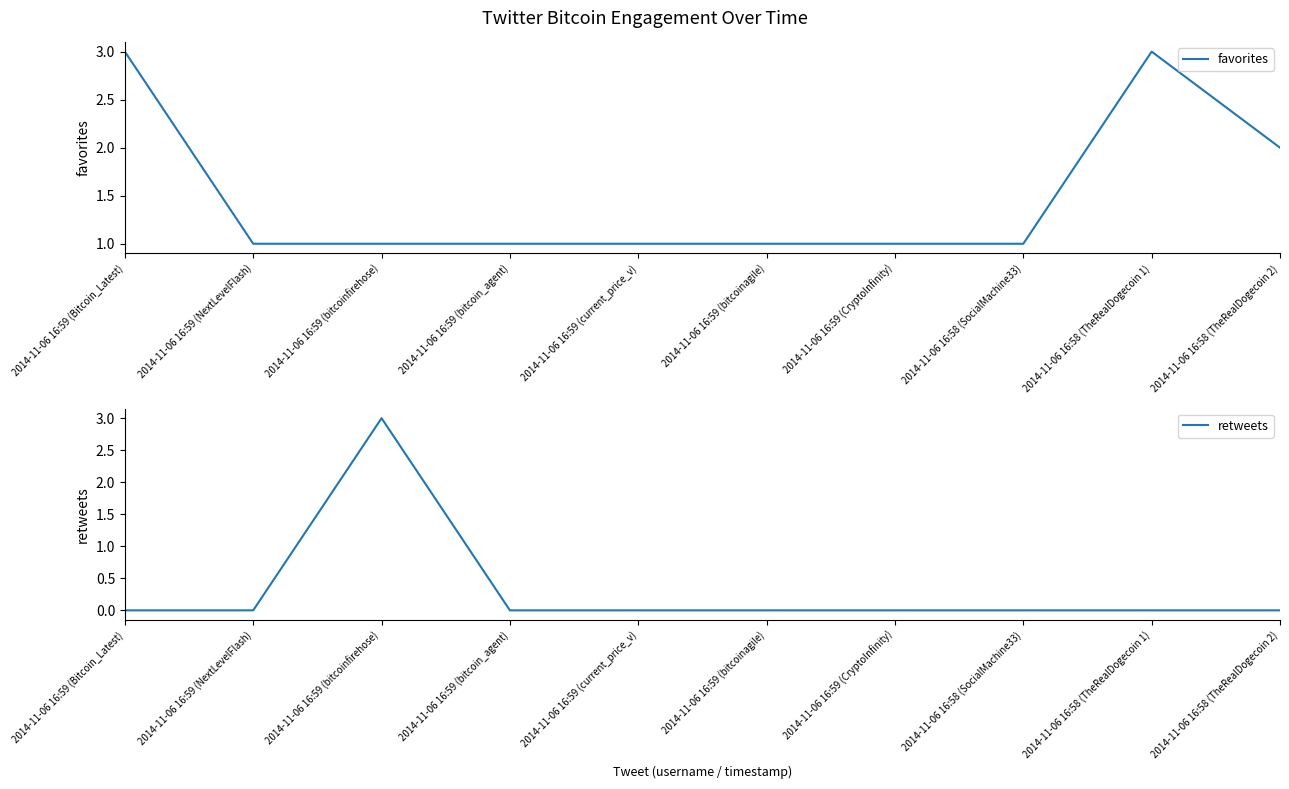

What is the difference between the maximum and minimum values in the retweets series?

3